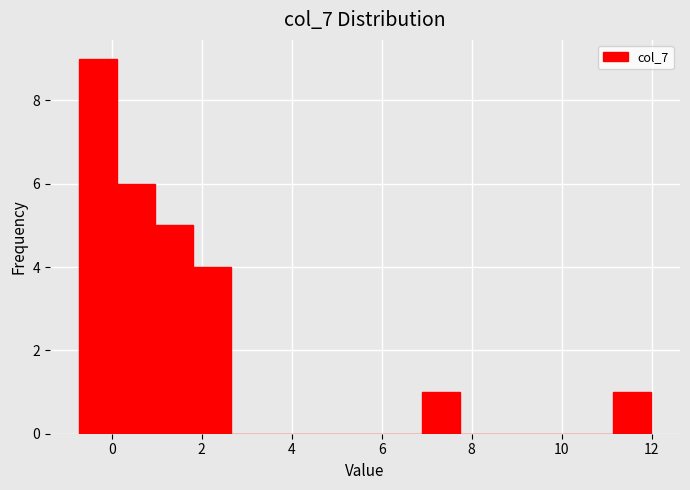

How tall is the bar that spans 1.8 to 2.6 on the x-axis? Neither the bar edges nor the heights are printed on the chart, so give them approximately, as read against the axes.

4